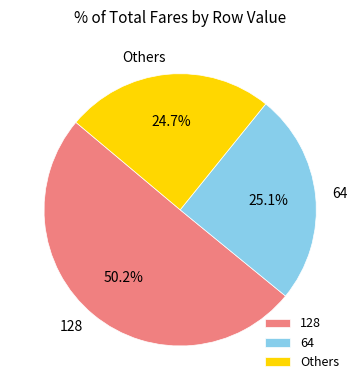

How many slices are in this pie chart?

3